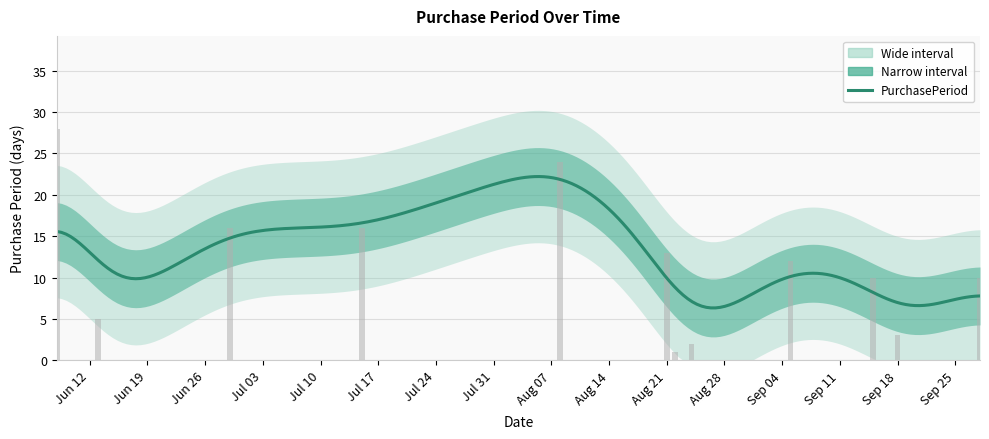

What is the value of the 12th bar from the left?

10